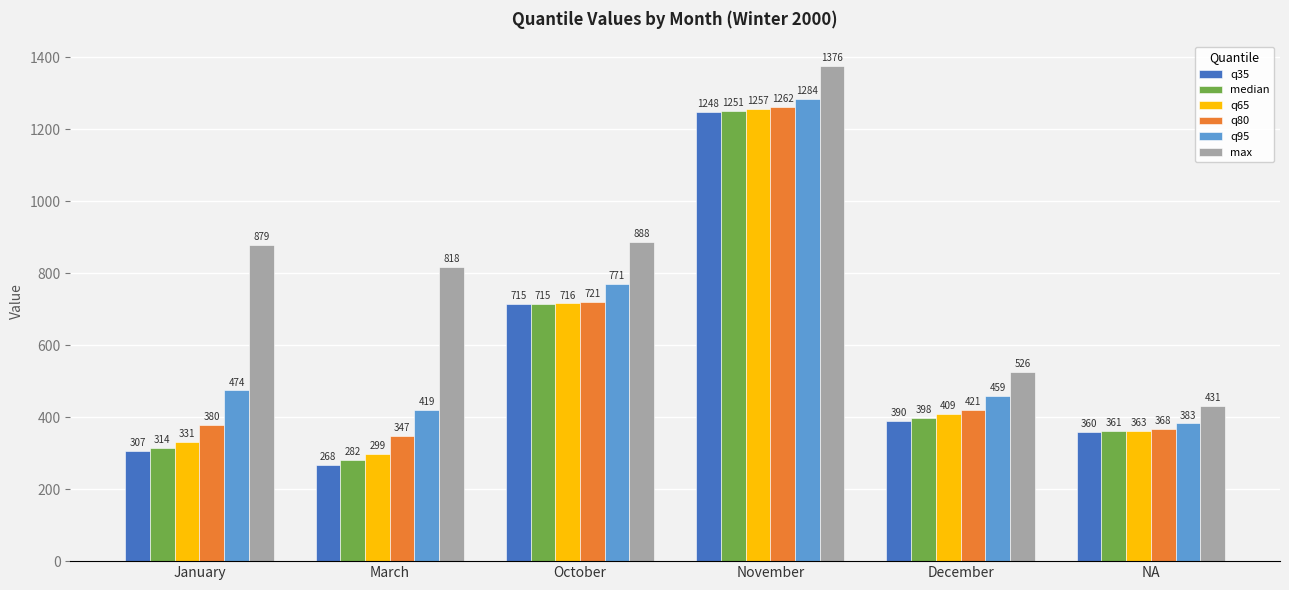

Is it true that q35 equals 351.6 at November?

False